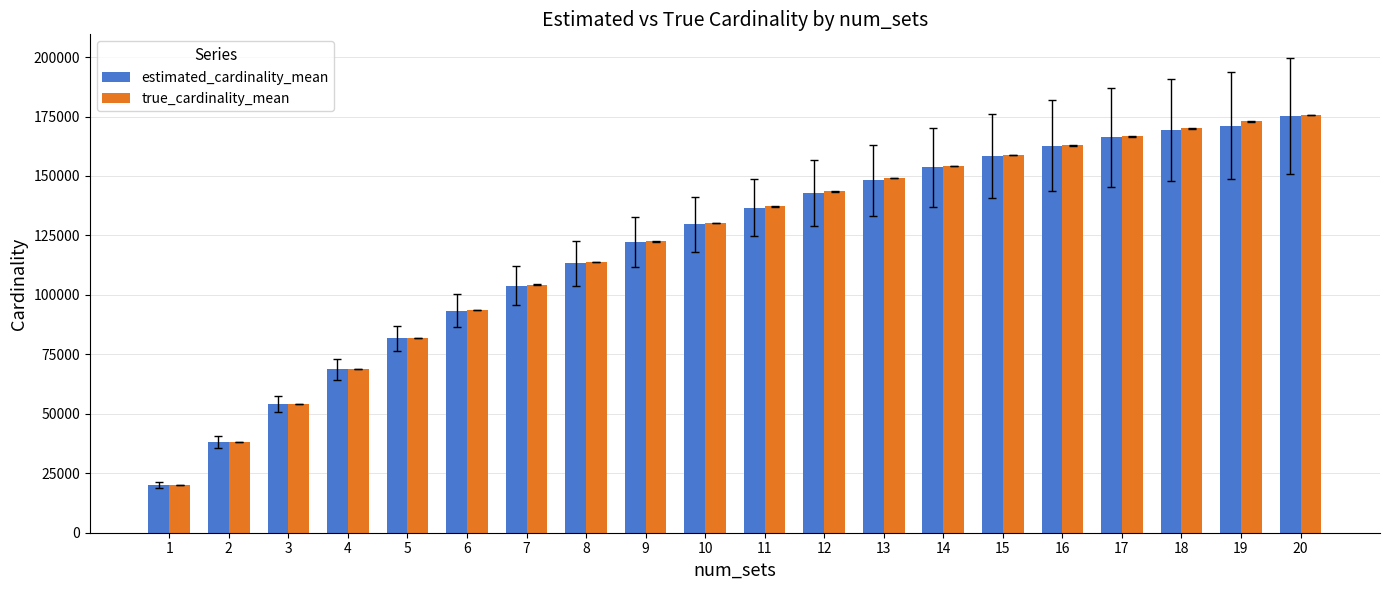

What is the average value of the estimated_cardinality_mean series?

120473.2